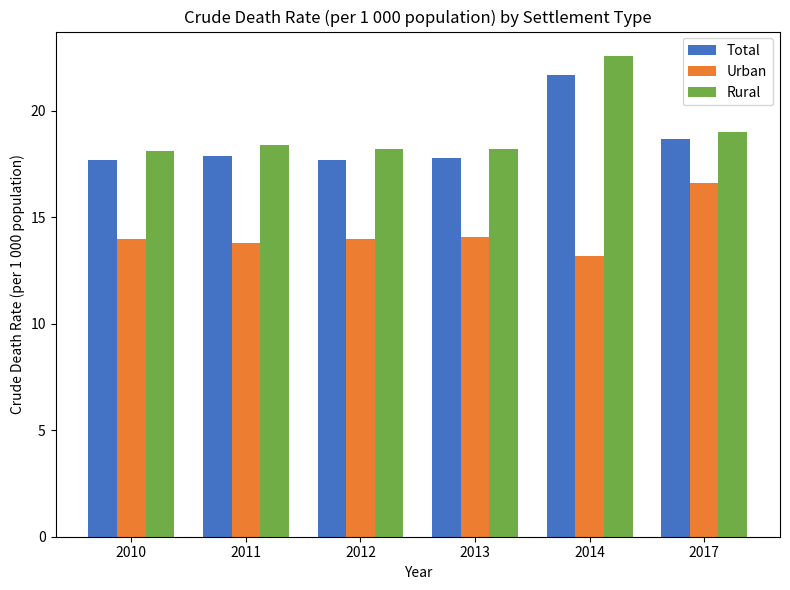

What is the lowest value of the Total series?

17.7